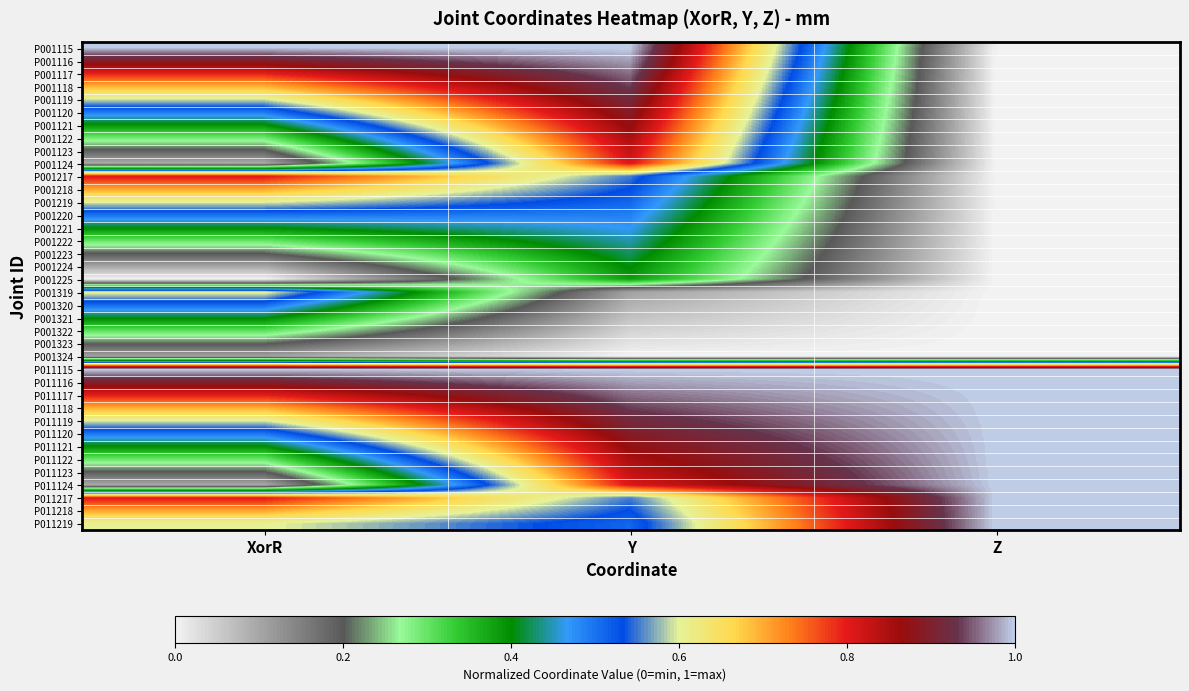

What is the spread (max minus min) of values at Y?

1.0